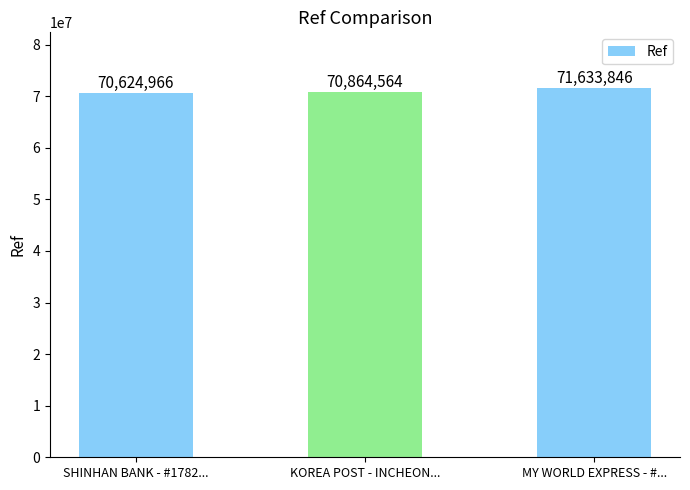

What is the label of the 2nd bar from the left?

KOREA POST - INCHEON...